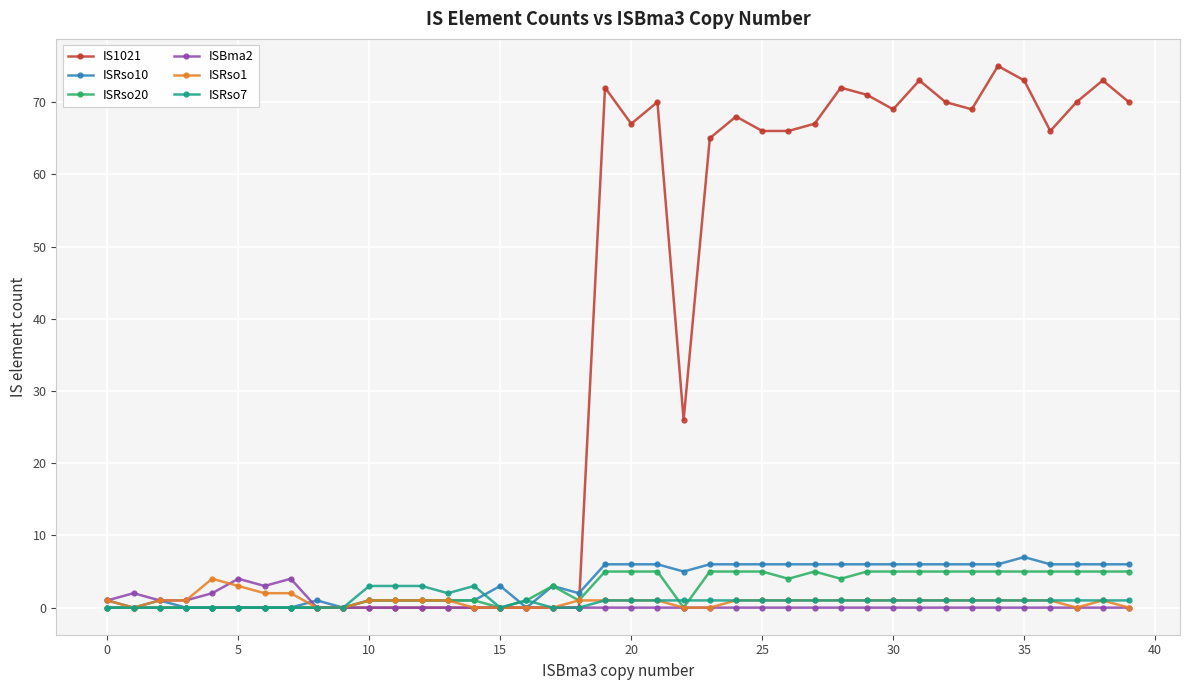

Which series has the largest total across all categories?

IS1021